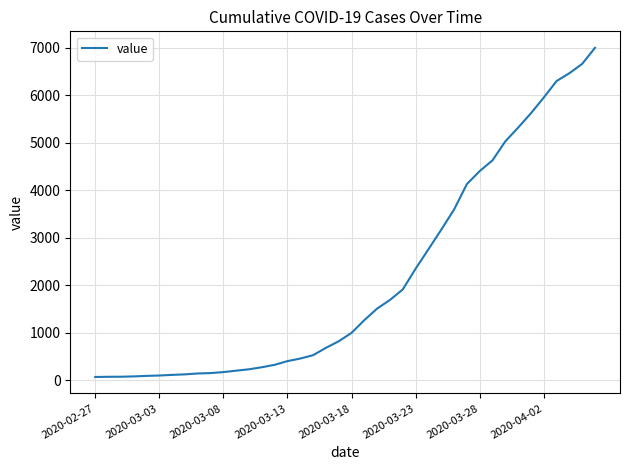

What is the maximum value shown in the chart?

6995